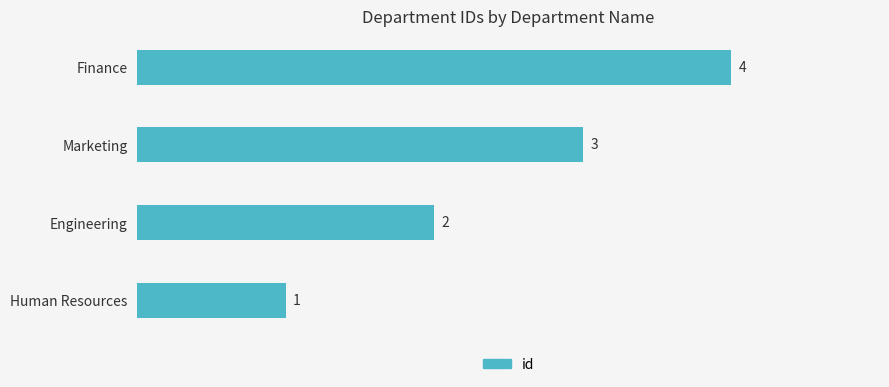

What is the sum of all values?

10